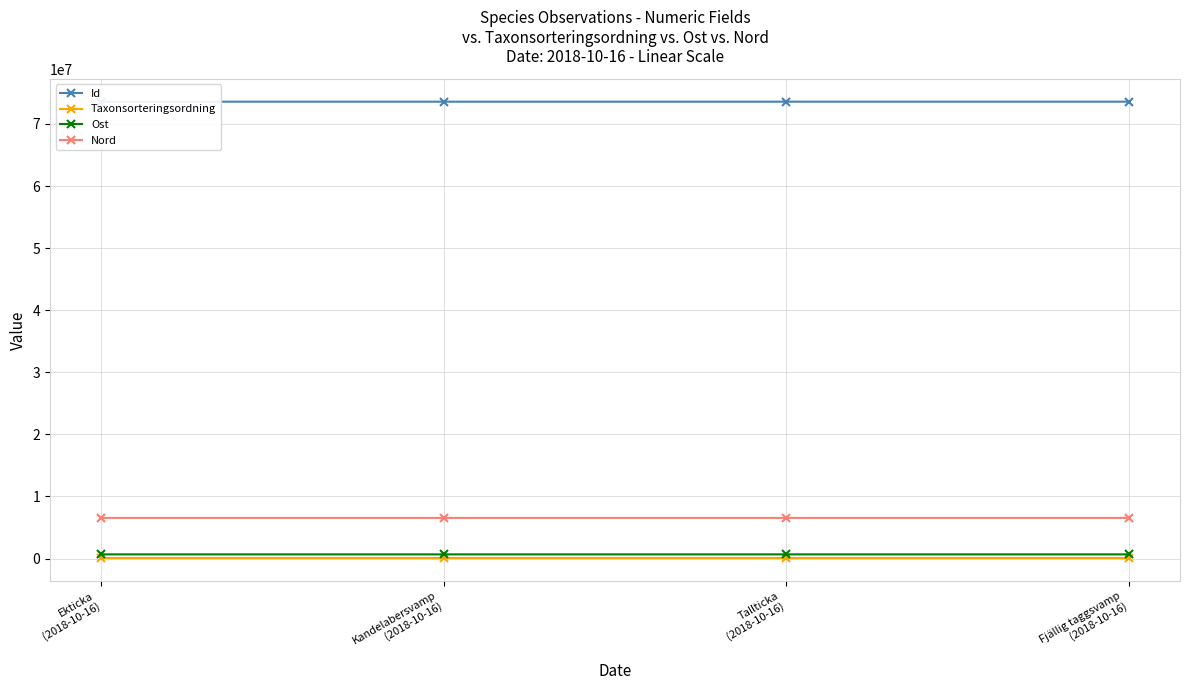

What is the highest value of the Taxonsorteringsordning series?

90674